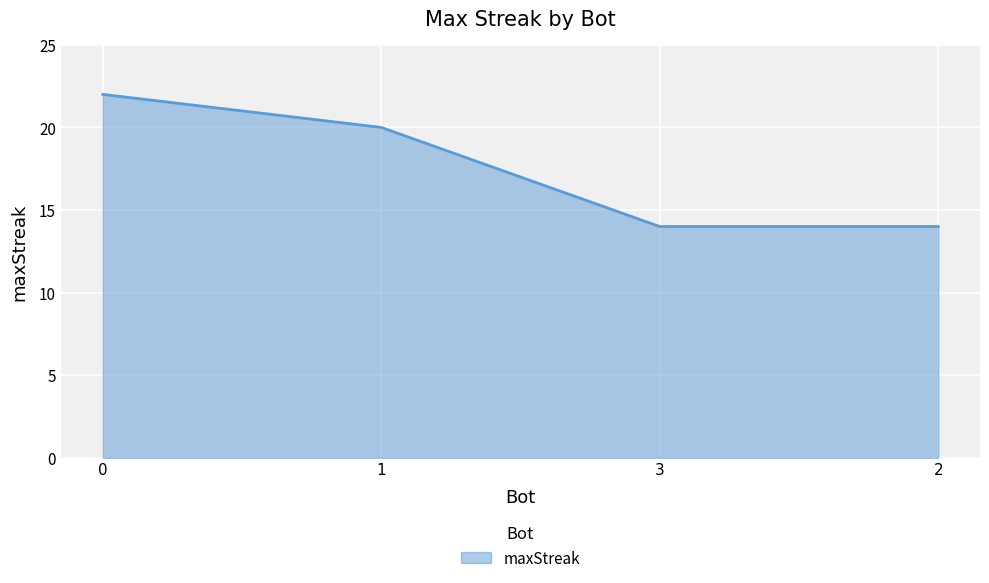

What is the ratio of the value at 1 to the value at 3?

1.4